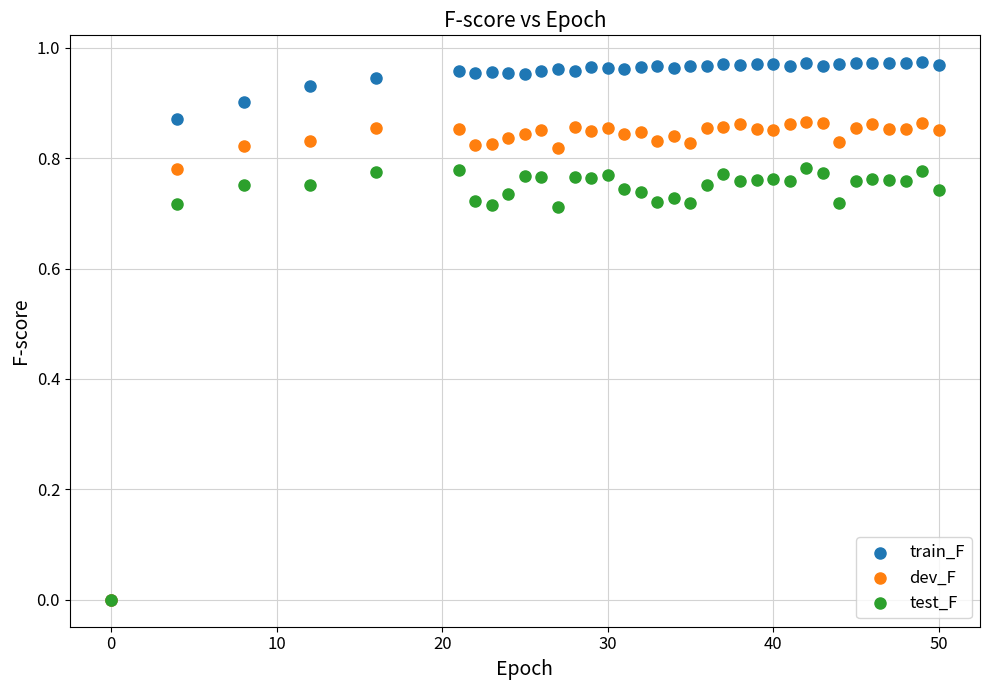

What are all the series names shown in the legend?

train_F, dev_F, test_F